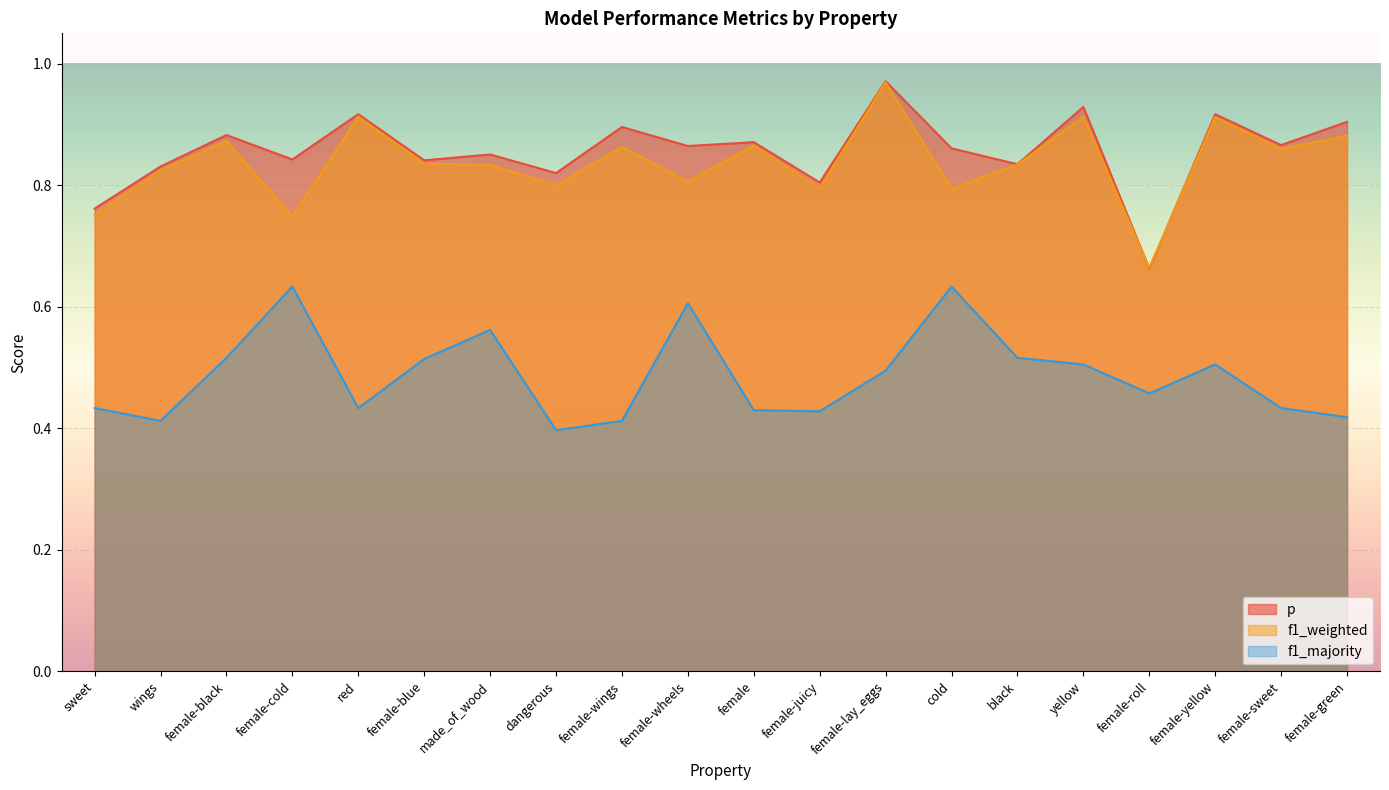

At how many categories does at least one series exceed 0?

20